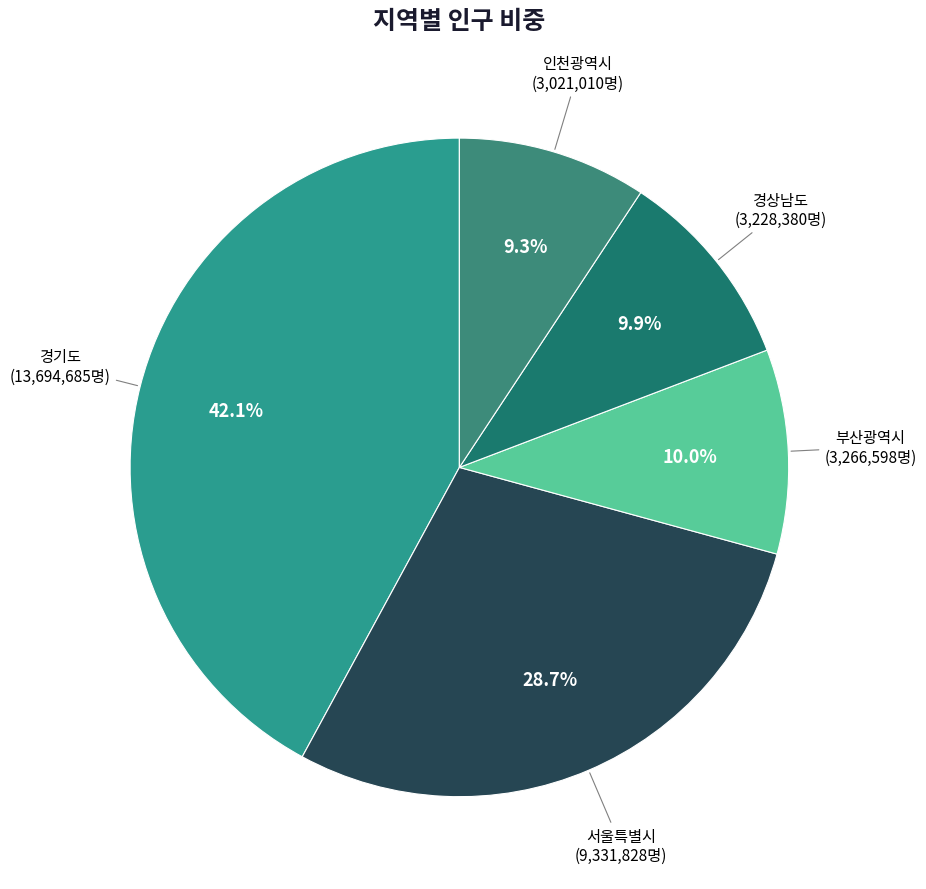

How many segments does this pie chart have?

5